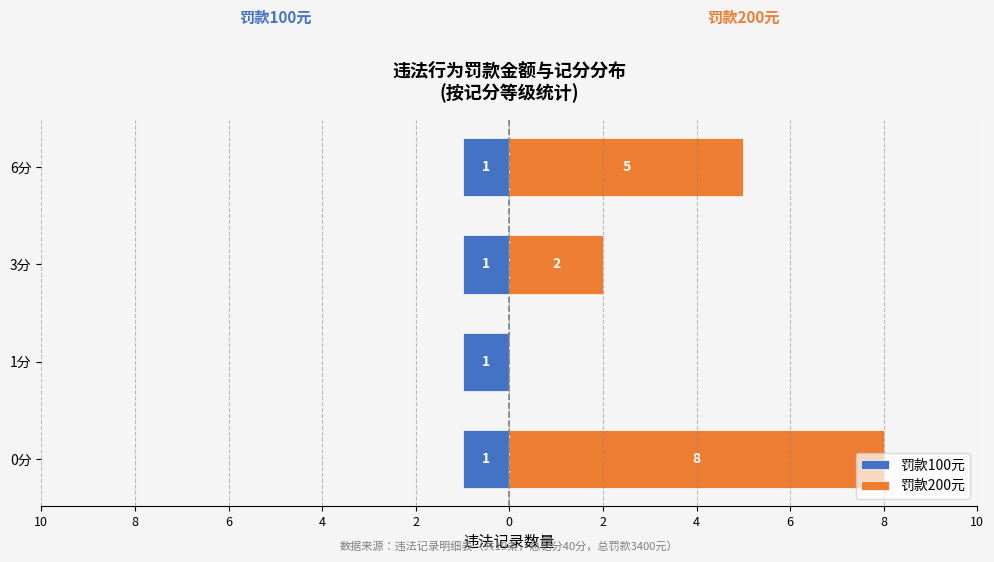

Is it true that 罚款100元 equals 0.8 at 6?

False